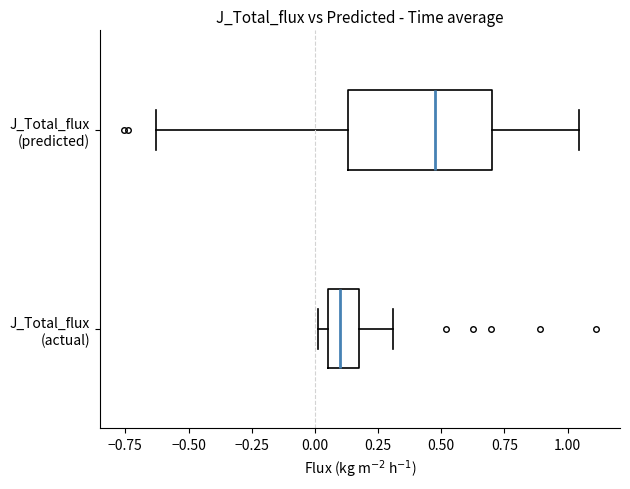

Reading bottom to top, read every box against the x-axis: the position of its median line, the range the box covers, and the ends of its whiskers. The values are not printed on the chart, so give them approximately, as read against the axis.

J_Total_flux (actual): median 0.10, box 0.05 to 0.15, whiskers 0.00 to 0.30
J_Total_flux (predicted): median 0.45, box 0.15 to 0.70, whiskers -0.65 to 1.05